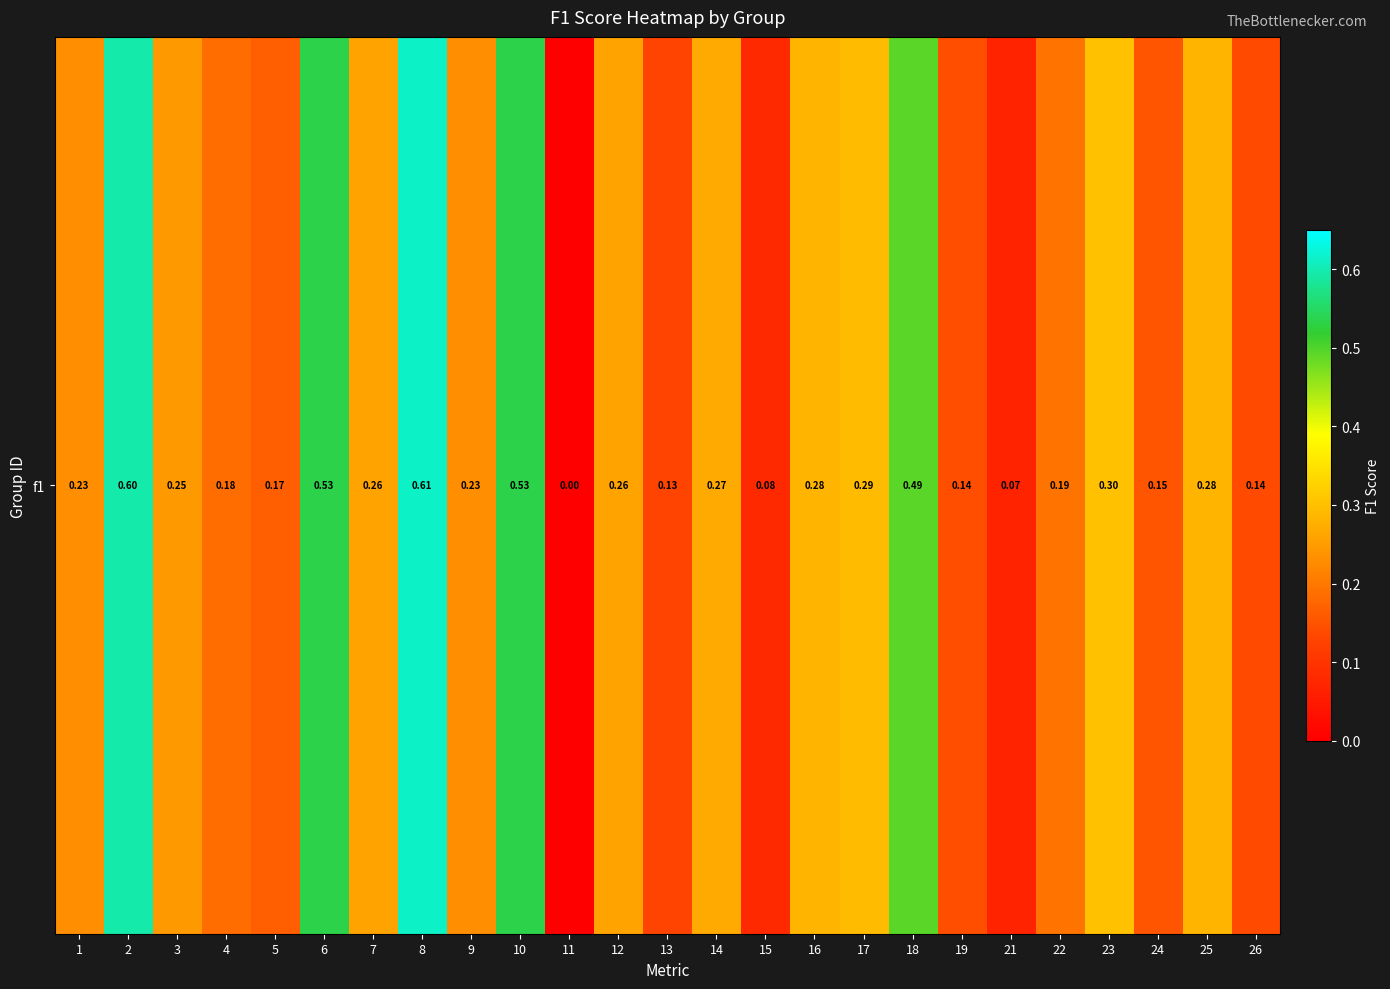

Reading right to left, list all the values displayed in this chart.

0.1	0.3	0.2	0.3	0.2	0.1	0.1	0.5	0.3	0.3	0.1	0.3	0.1	0.3	0.0	0.5	0.2	0.6	0.3	0.5	0.2	0.2	0.2	0.6	0.2